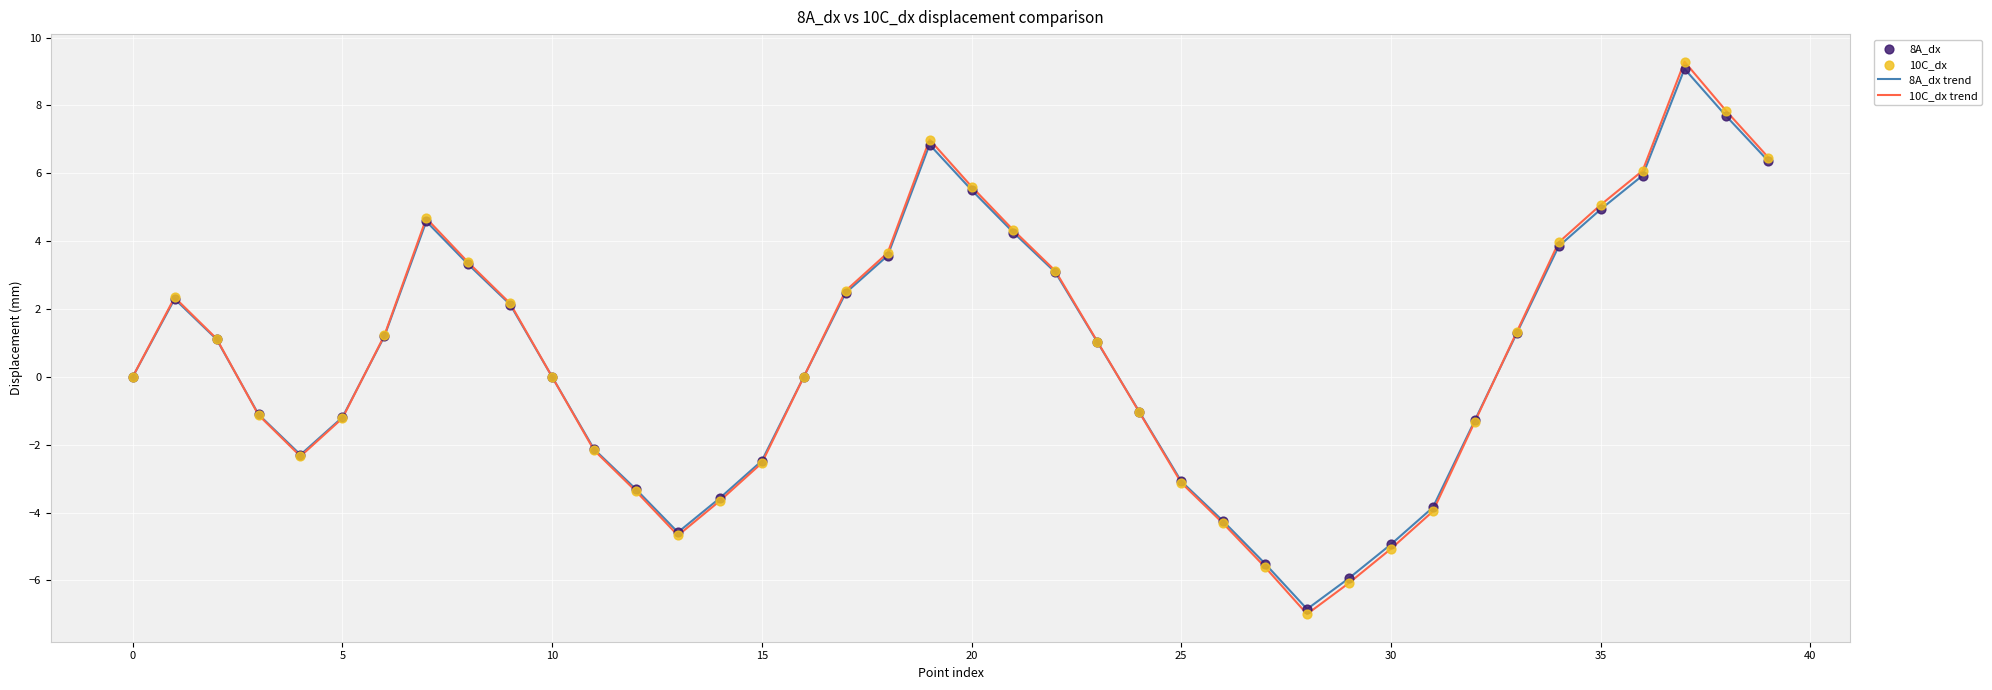

What is the highest value of the 8A_dx trend series?

9.1